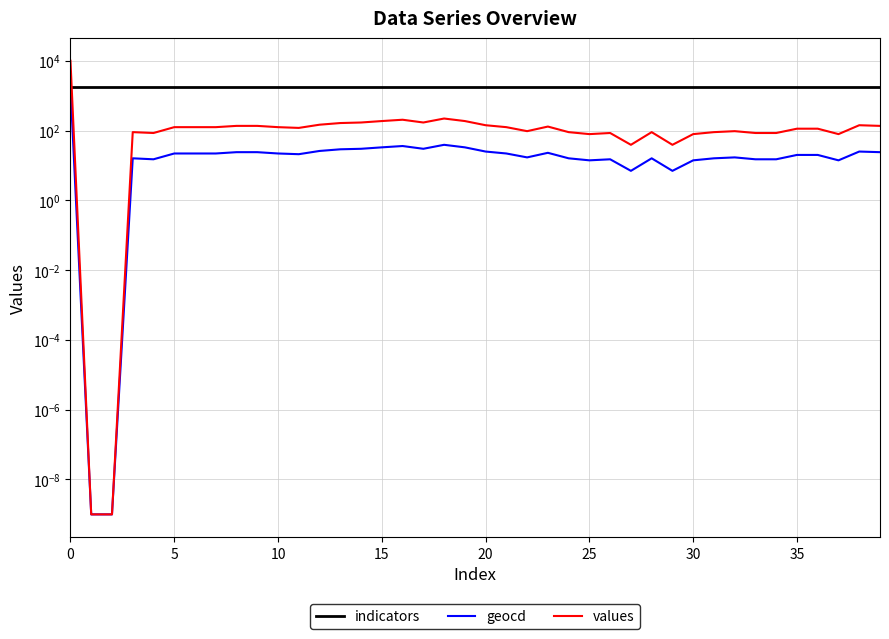

Does the chart display data point markers on the line(s)?

No